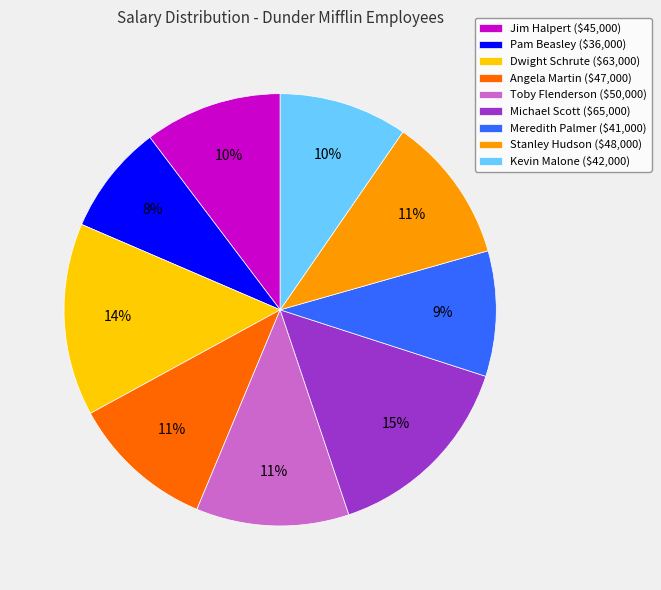

Which slice is the smallest?

Pam Beasley